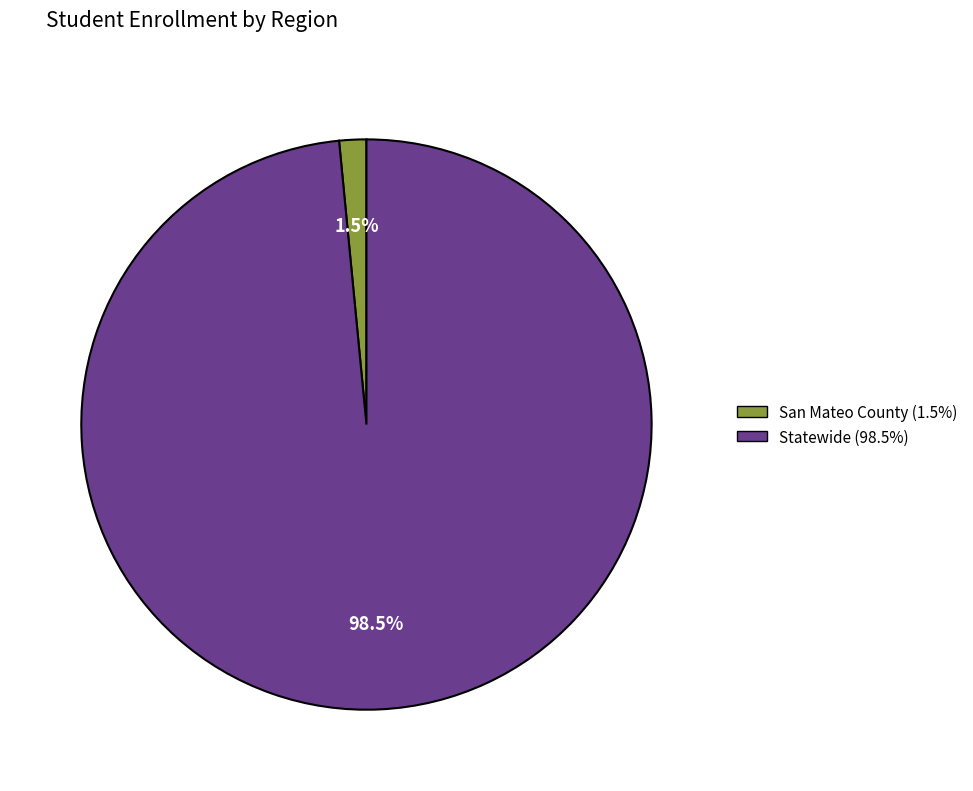

Does San Mateo County (1.5%) account for over 50% of the chart?

No